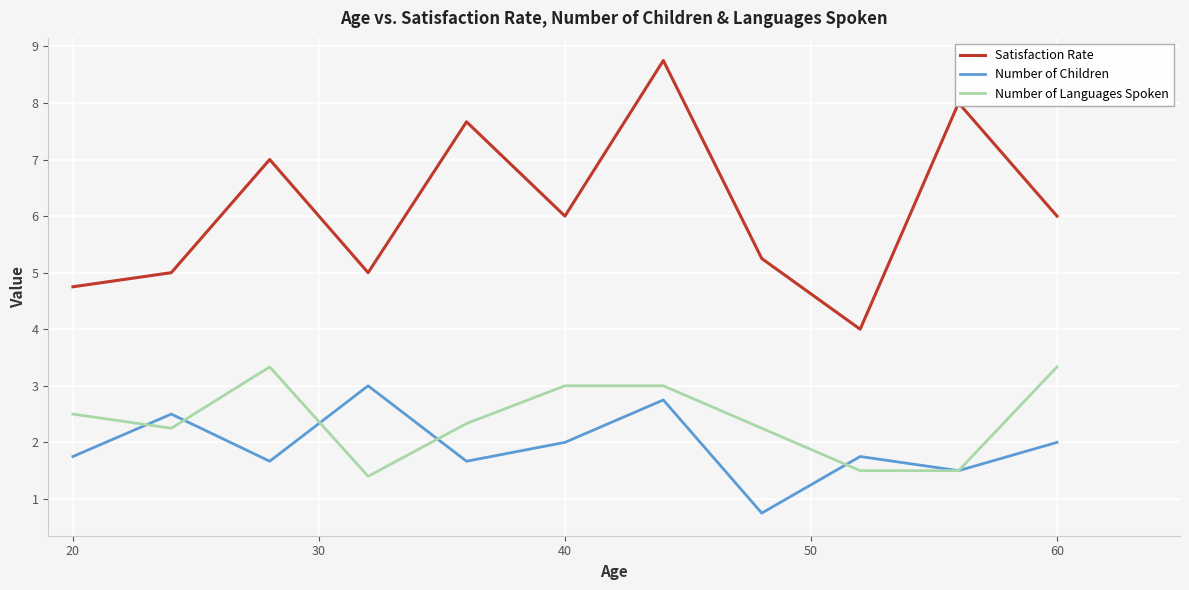

Which series has the widest spread of values?

Satisfaction Rate